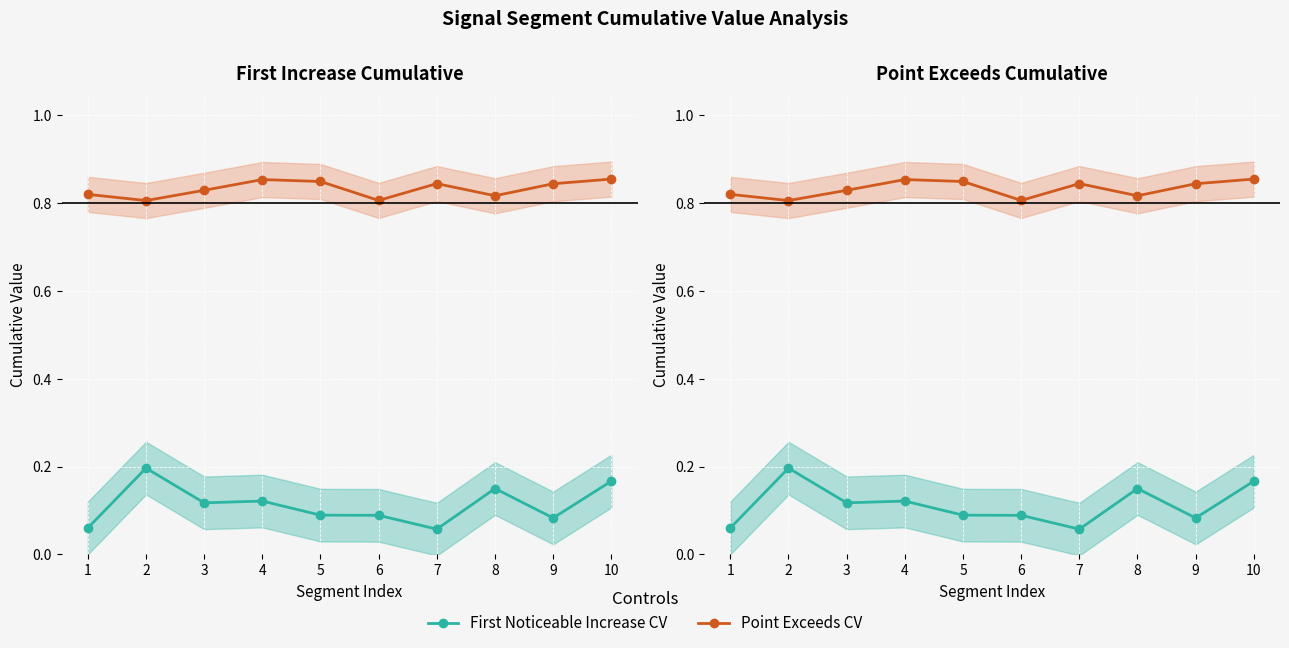

Is the value of Point Exceeds CV at 4 greater than the value of First Noticeable Increase CV at 6?

Yes